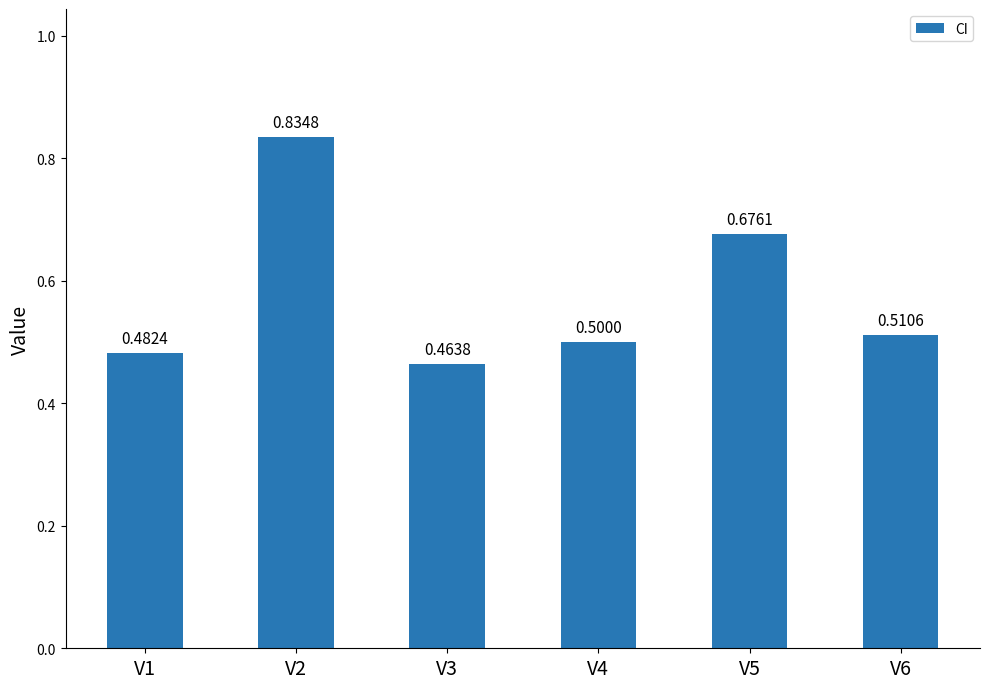

Count the values in the range 0 to 1.

6